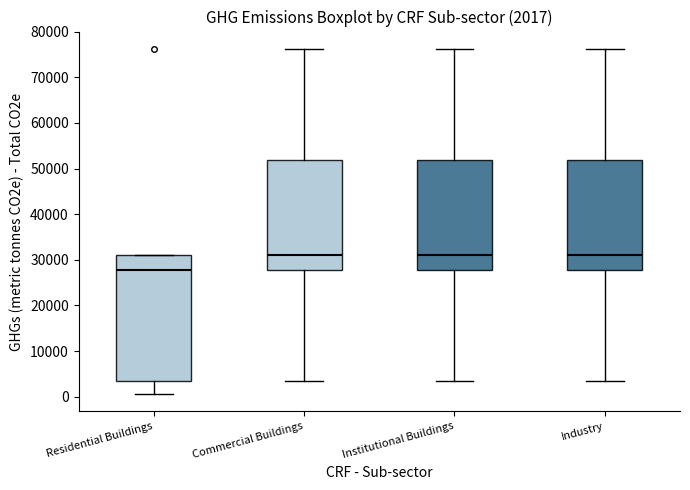

Which box is the tallest, from its lower edge to its upper edge?

Residential Buildings